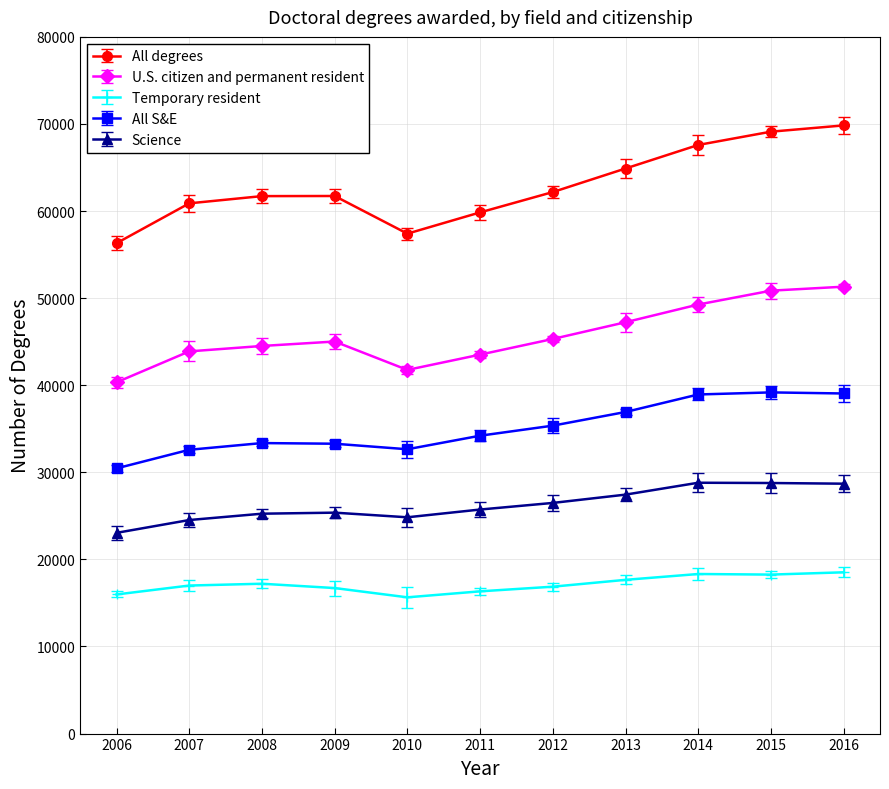

What are all the series names shown in the legend?

All degrees, U.S. citizen and permanent resident, Temporary resident, All S&E, Science